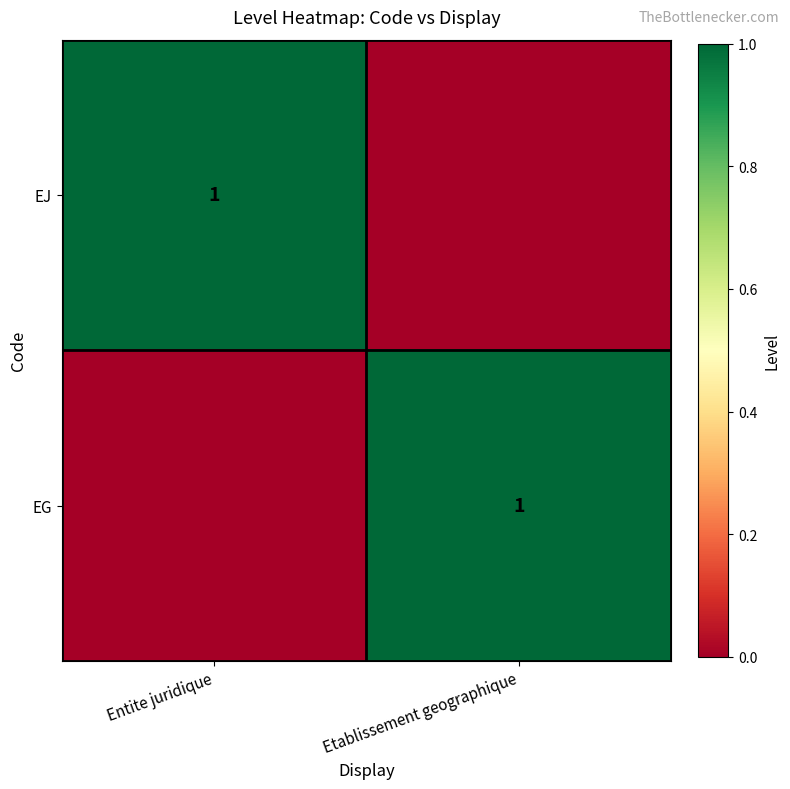

The value of EG at Etablissement geographique is 0. True or false?

False